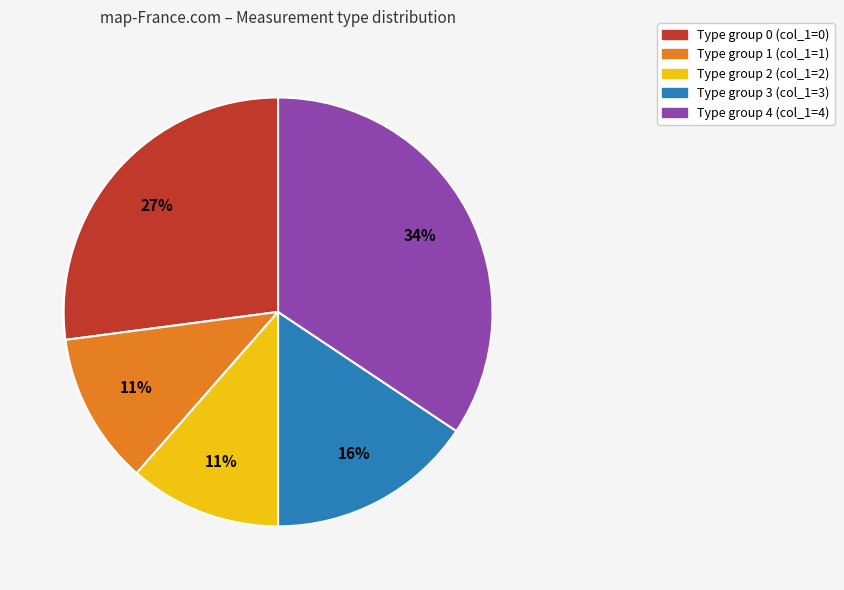

To the nearest percent, what is the difference between the largest and smallest slice percentages?

23%